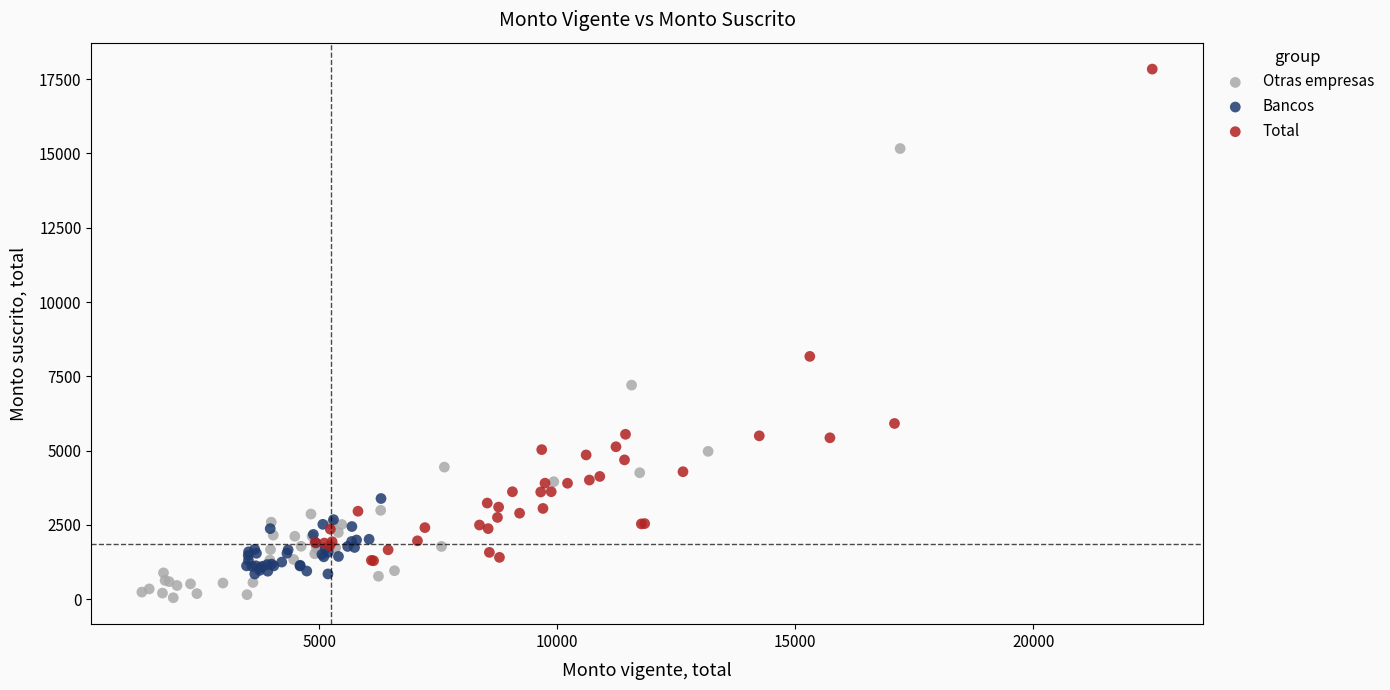

Which series reaches the maximum Y coordinate?

Total